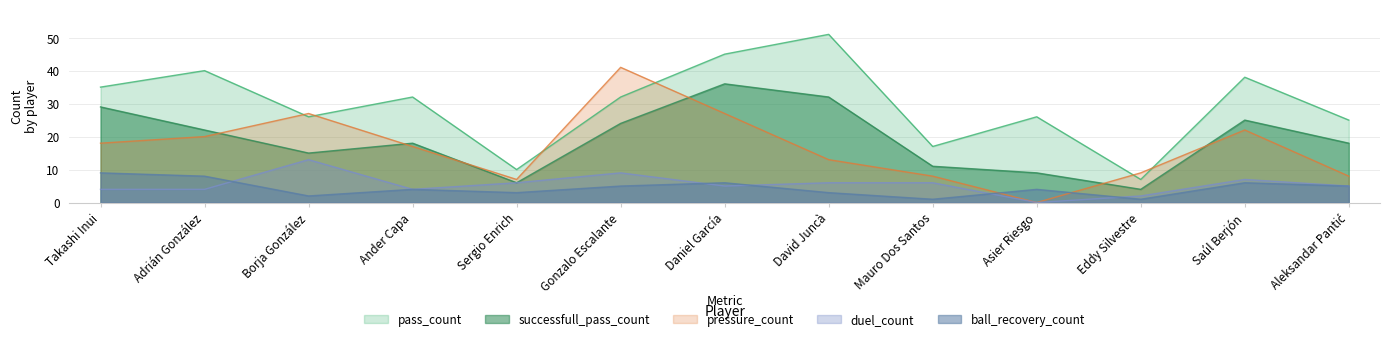

What is the maximum value shown in the chart?

51